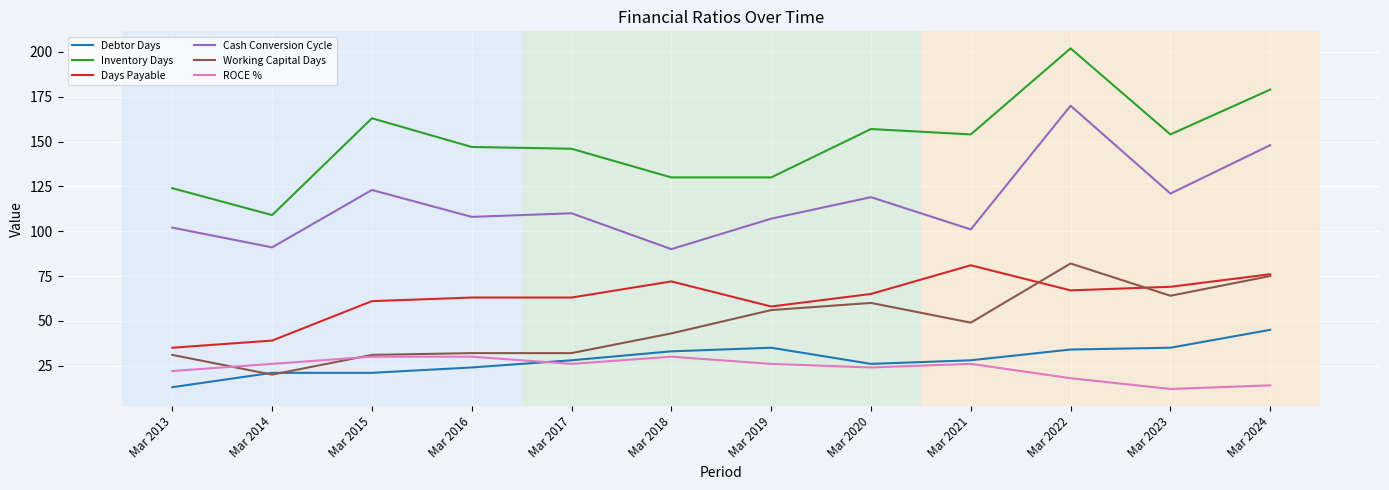

What is the sum of the Inventory Days values at Mar 2015 and Mar 2016?

310